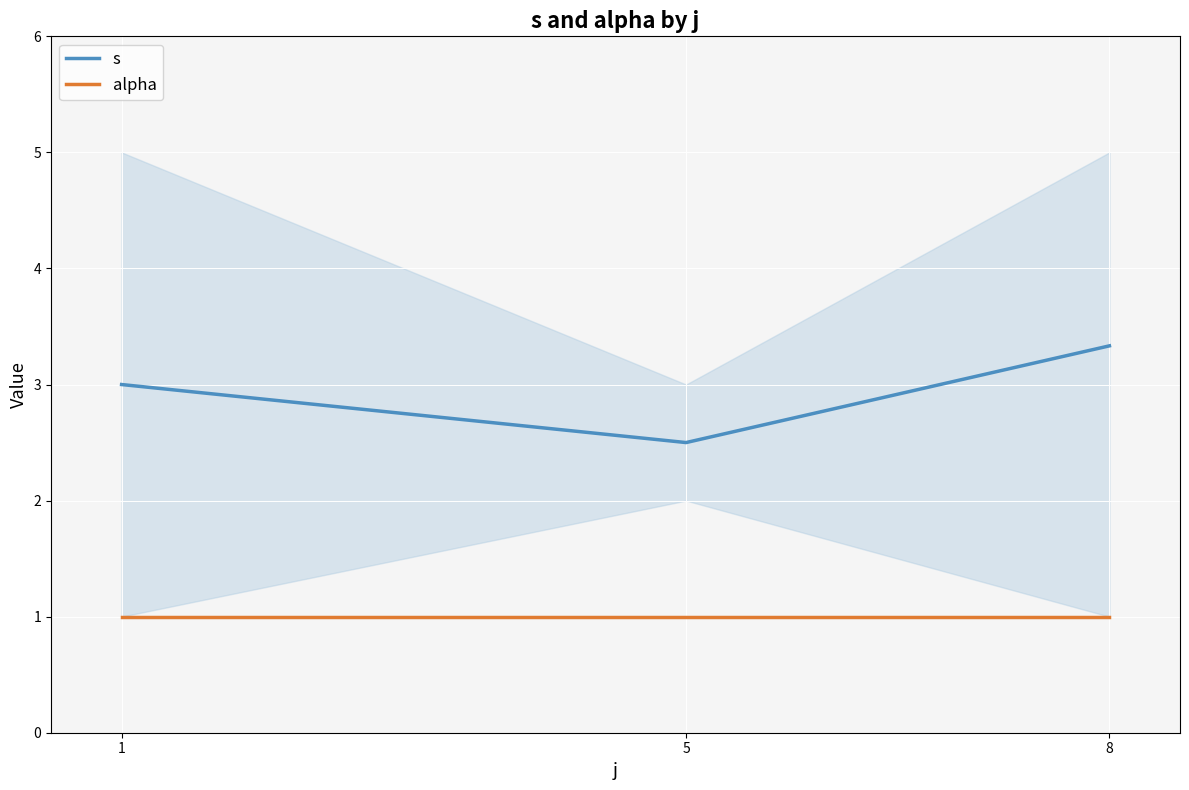

Is the value of alpha at 8 greater than the value of s at 1?

No